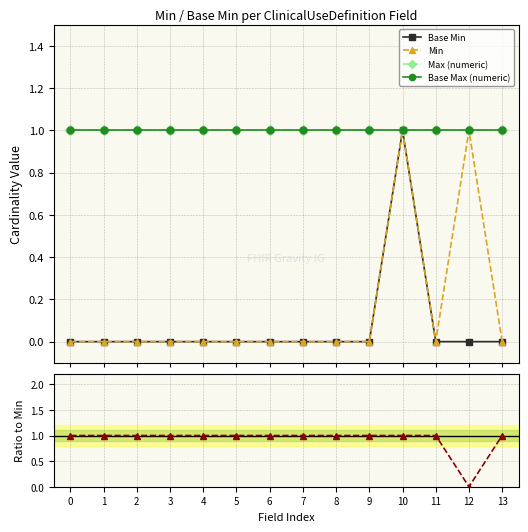

Reading left to right, list all the values displayed in this chart.

Base Min: 0=0	1=0	2=0	3=0	4=0	5=0	6=0	7=0	8=0	9=0	10=1	11=0	12=0	13=0
Min: 0=0	1=0	2=0	3=0	4=0	5=0	6=0	7=0	8=0	9=0	10=1	11=0	12=1	13=0
Max (numeric): 0=1	1=1	2=1	3=1	4=1	5=1	6=1	7=1	8=1	9=1	10=1	11=1	12=1	13=1
Base Max (numeric): 0=1	1=1	2=1	3=1	4=1	5=1	6=1	7=1	8=1	9=1	10=1	11=1	12=1	13=1
Ratio Base Min / Min: 0=1	1=1	2=1	3=1	4=1	5=1	6=1	7=1	8=1	9=1	10=1	11=1	12=0	13=1